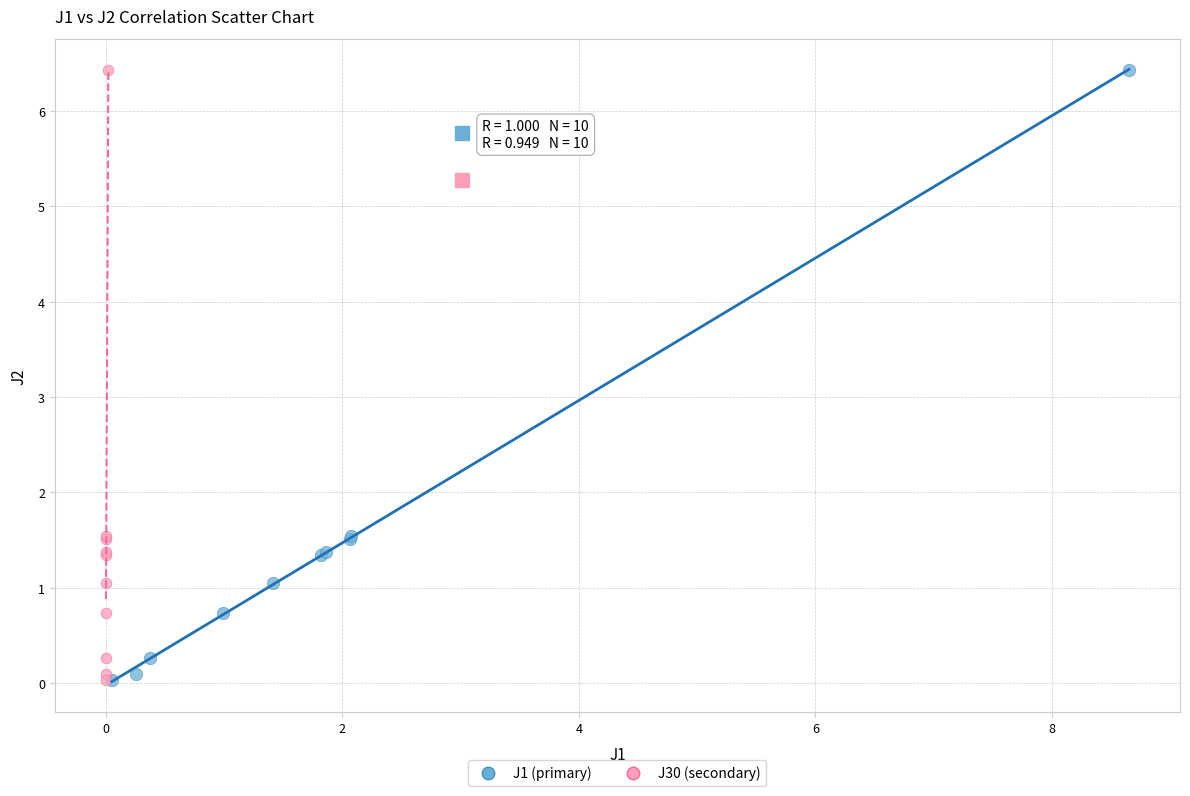

What are all the series names shown in the legend?

J1 (primary), J30 (secondary)